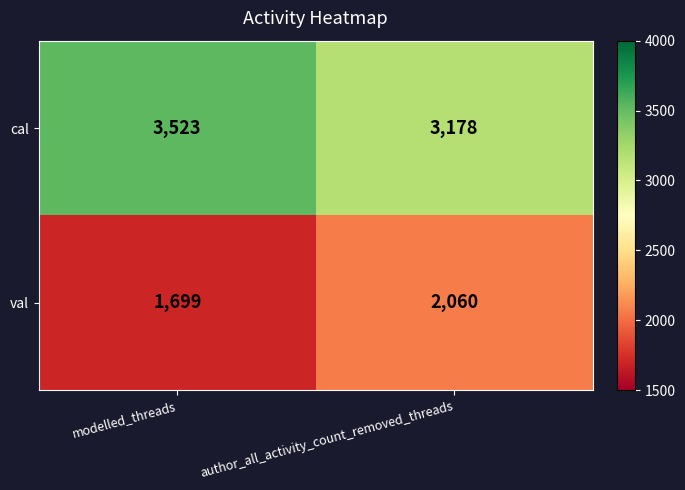

What is the spread (max minus min) of values at modelled_threads?

1824